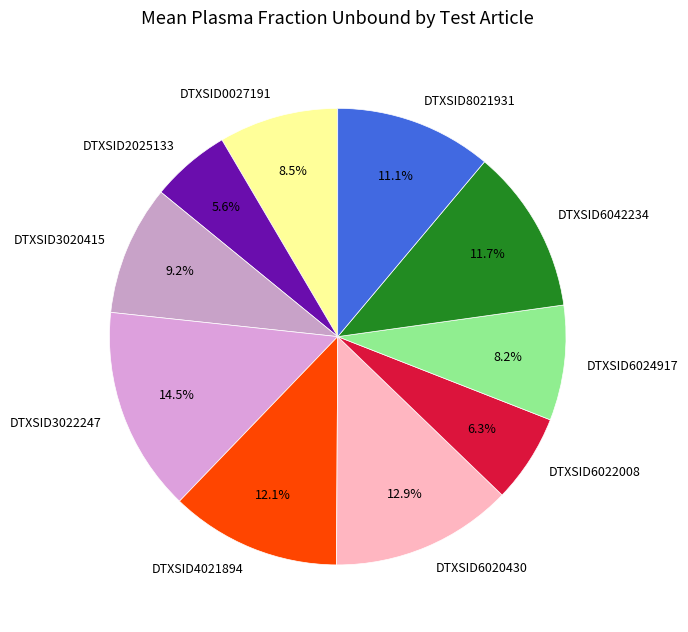

Does DTXSID6022008 represent more than half of the total?

No